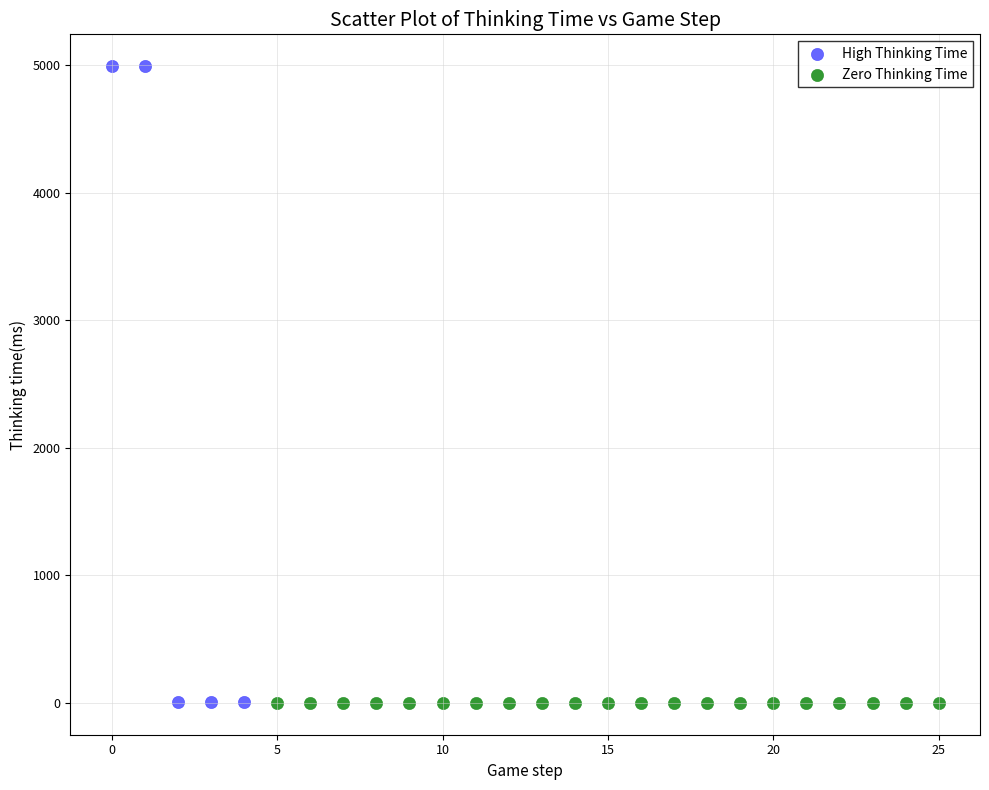

Which series contains the highest Y value?

High Thinking Time